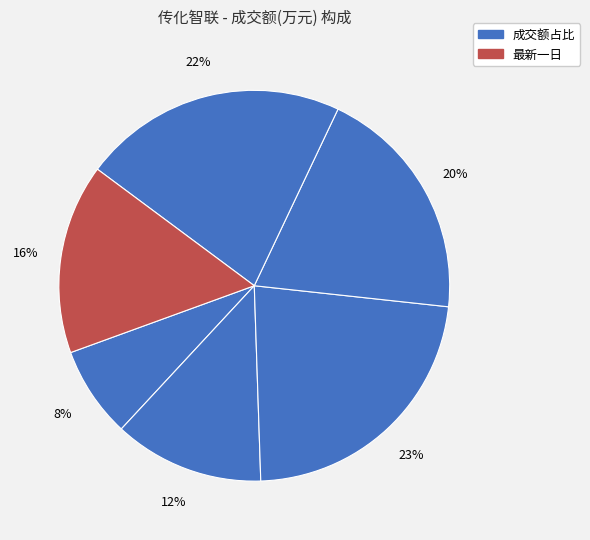

Count the number of slices in the pie.

6